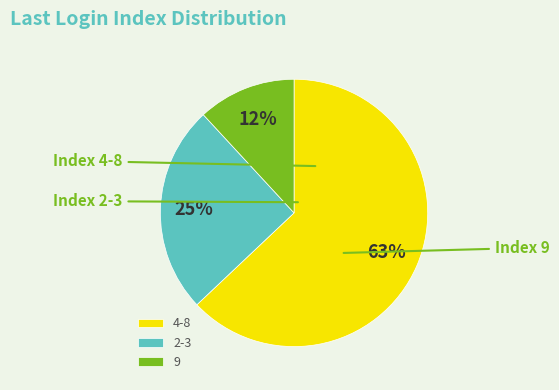

Which slice is the largest?

4-8